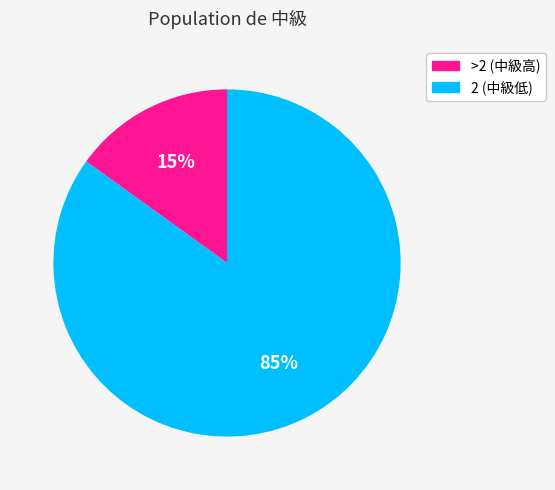

Count the number of slices in the pie.

2